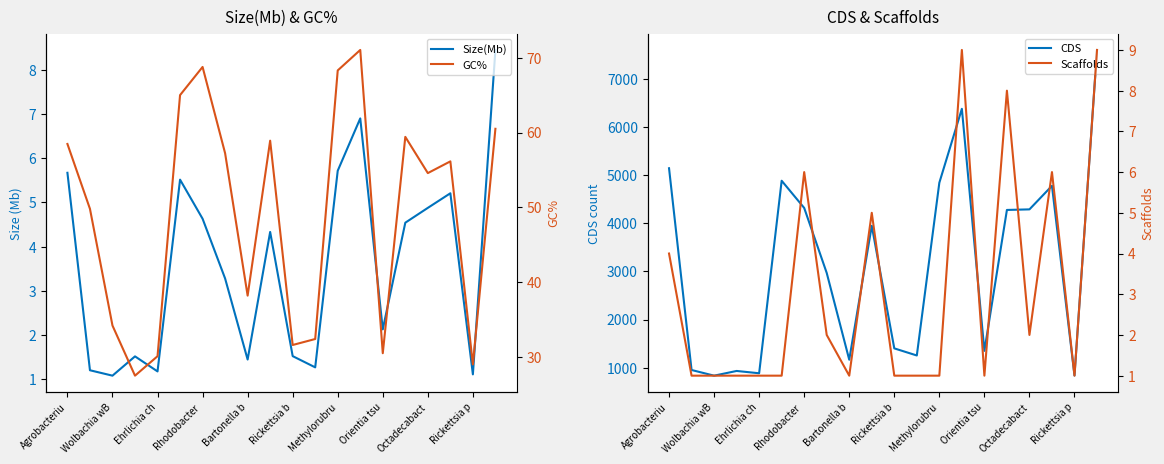

How many lines are shown in the chart?

4